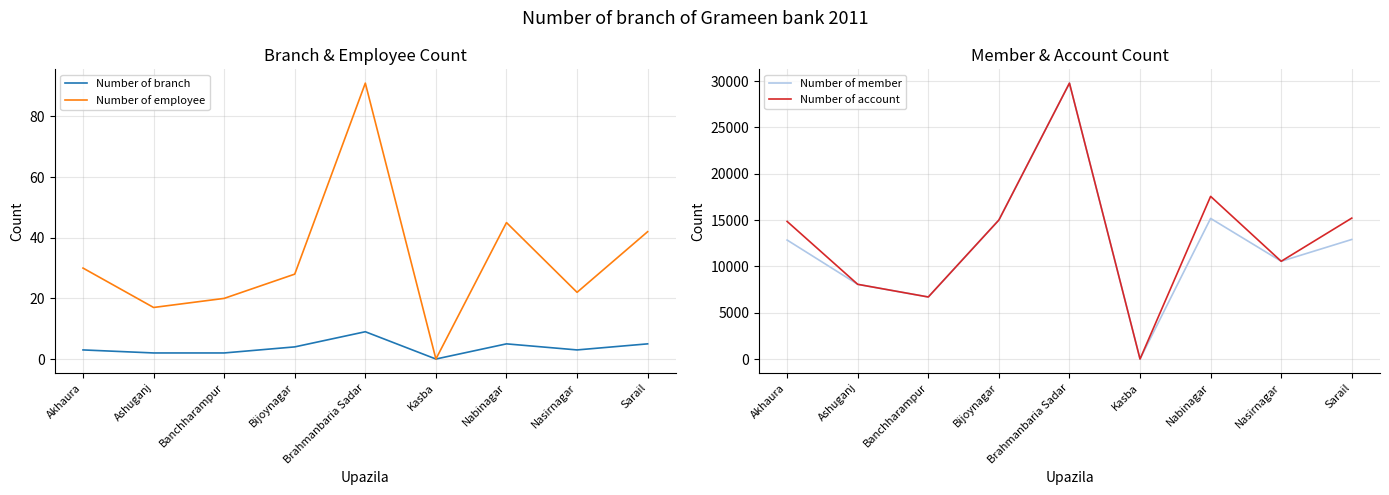

How many interior local valleys does the Number of employee series have?

3